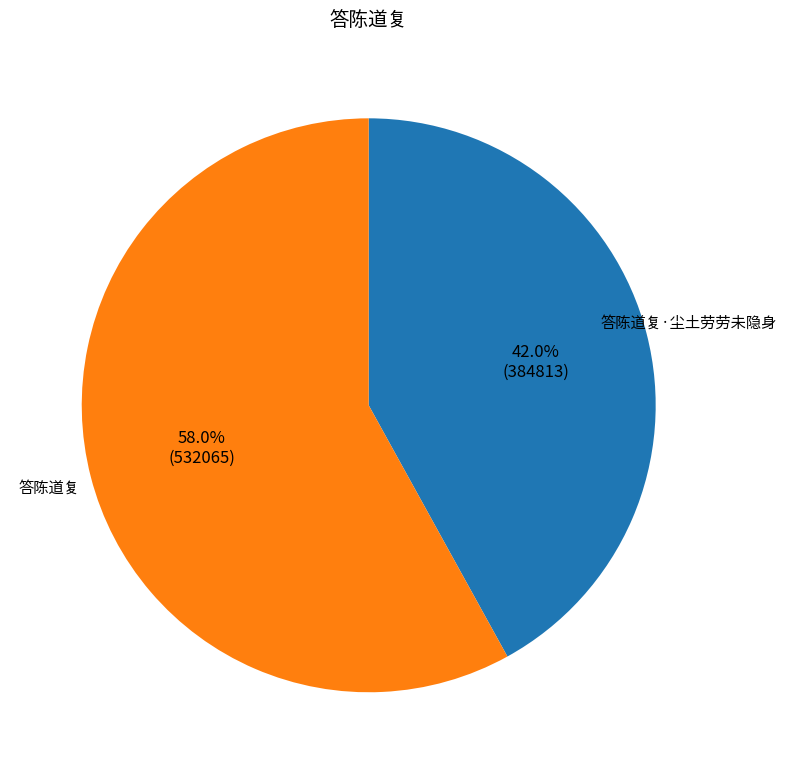

Is there a majority slice in this chart?

Yes